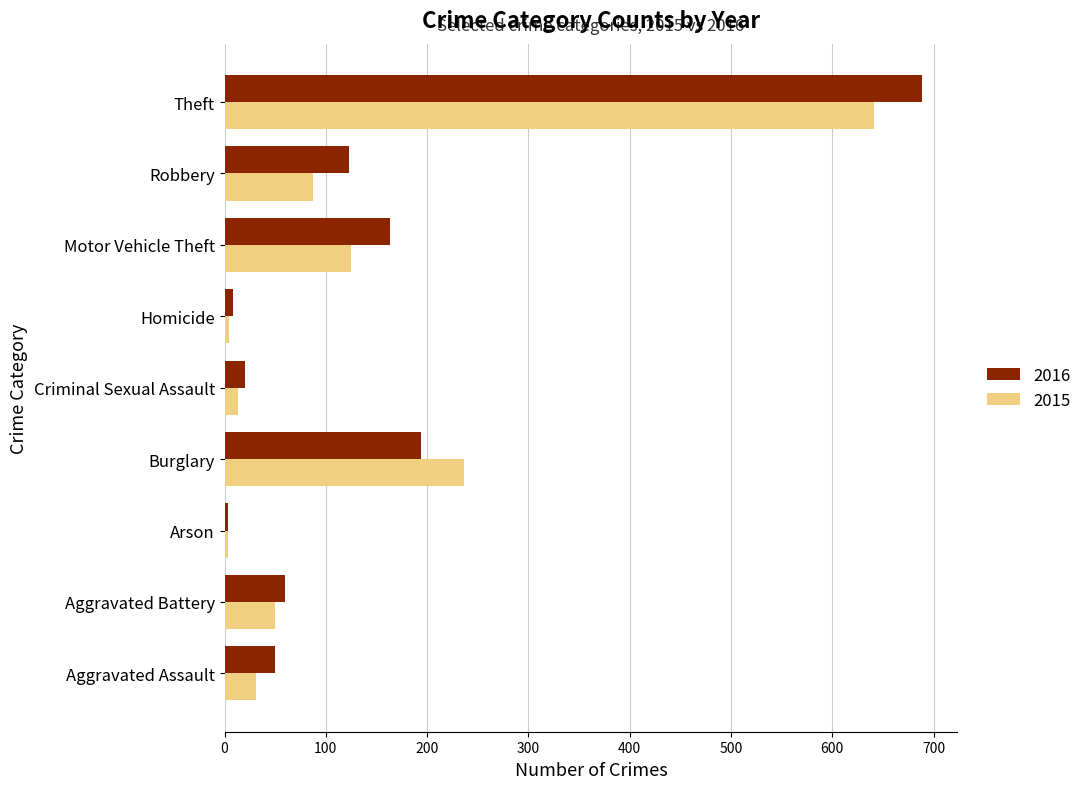

What is the sum of the 2016 values at Burglary and Aggravated Assault?

244